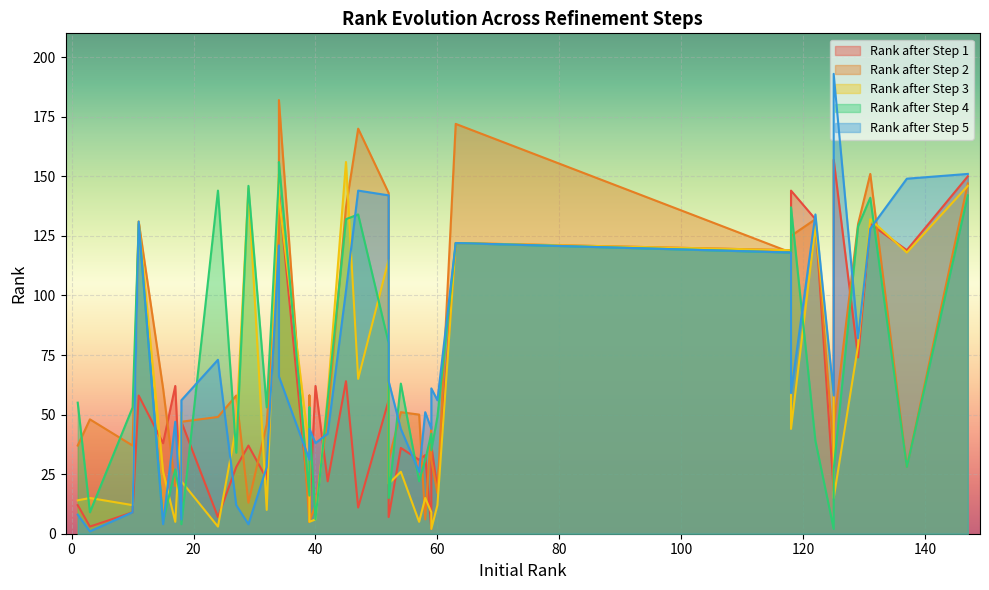

List the labels in order of rank_2 value, largest first.

14, 28, 18, 22, 13, 25, 7, 27, 20, 19, 34, 35, 24, 10, 36, 38, 1, 5, 15, 29, 17, 31, 3, 12, 37, 6, 11, 33, 9, 23, 26, 8, 4, 2, 16, 30, 0, 21, 32